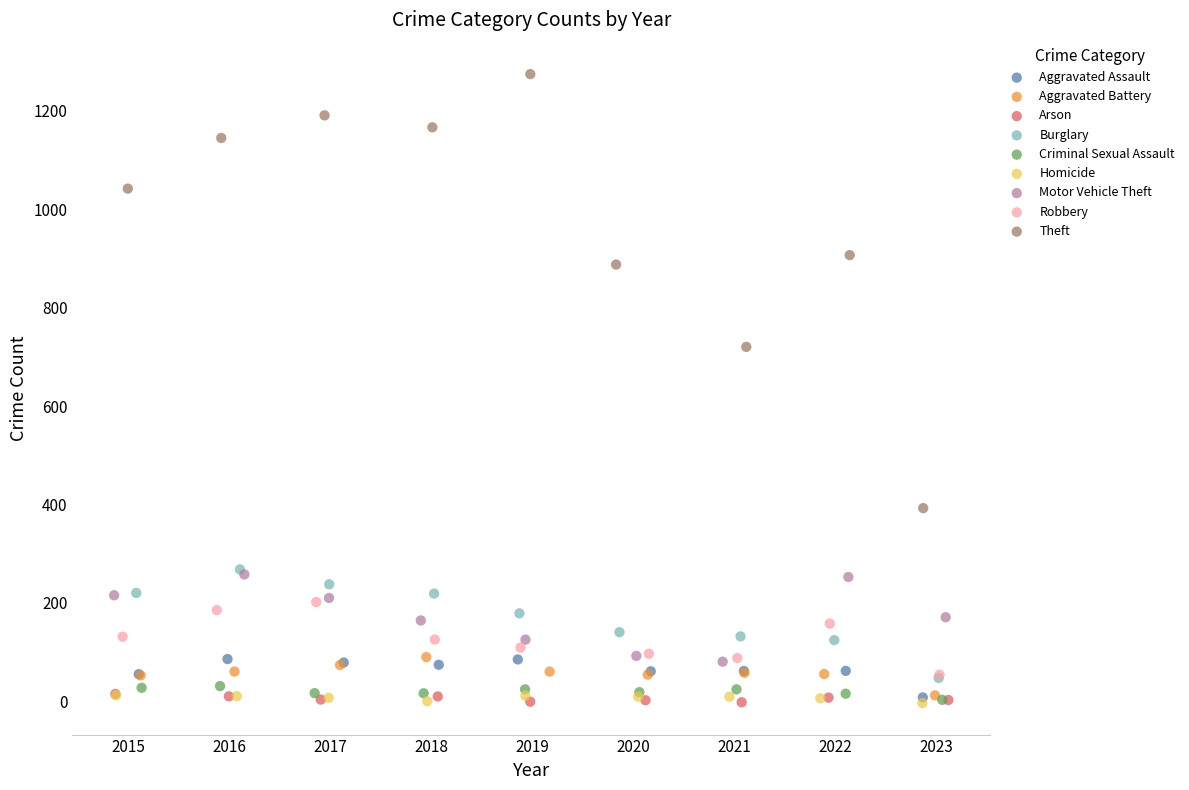

Which series has the largest Y range (max minus min)?

Theft